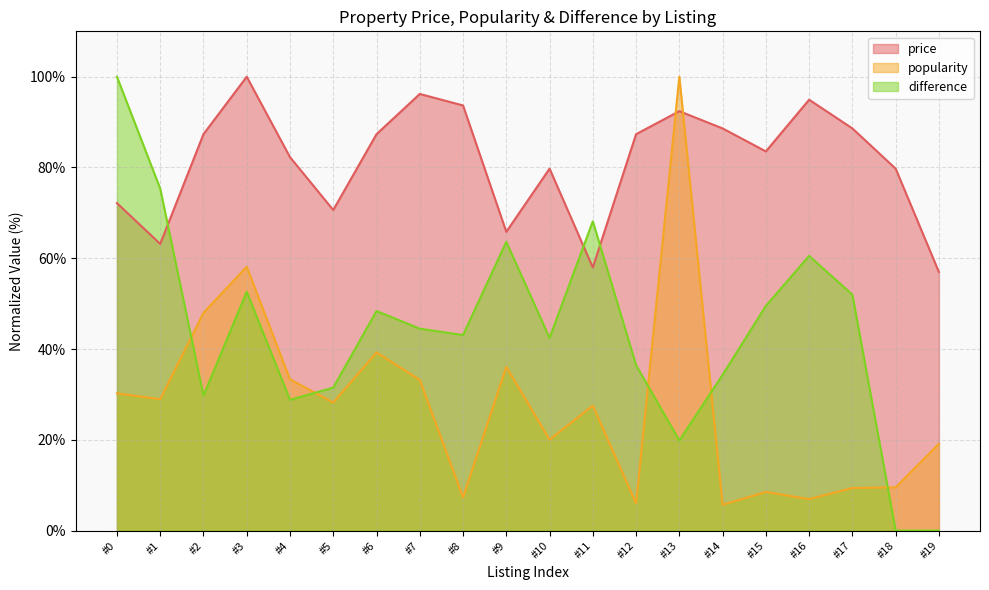

At which category does popularity reach its first local valley?

#1